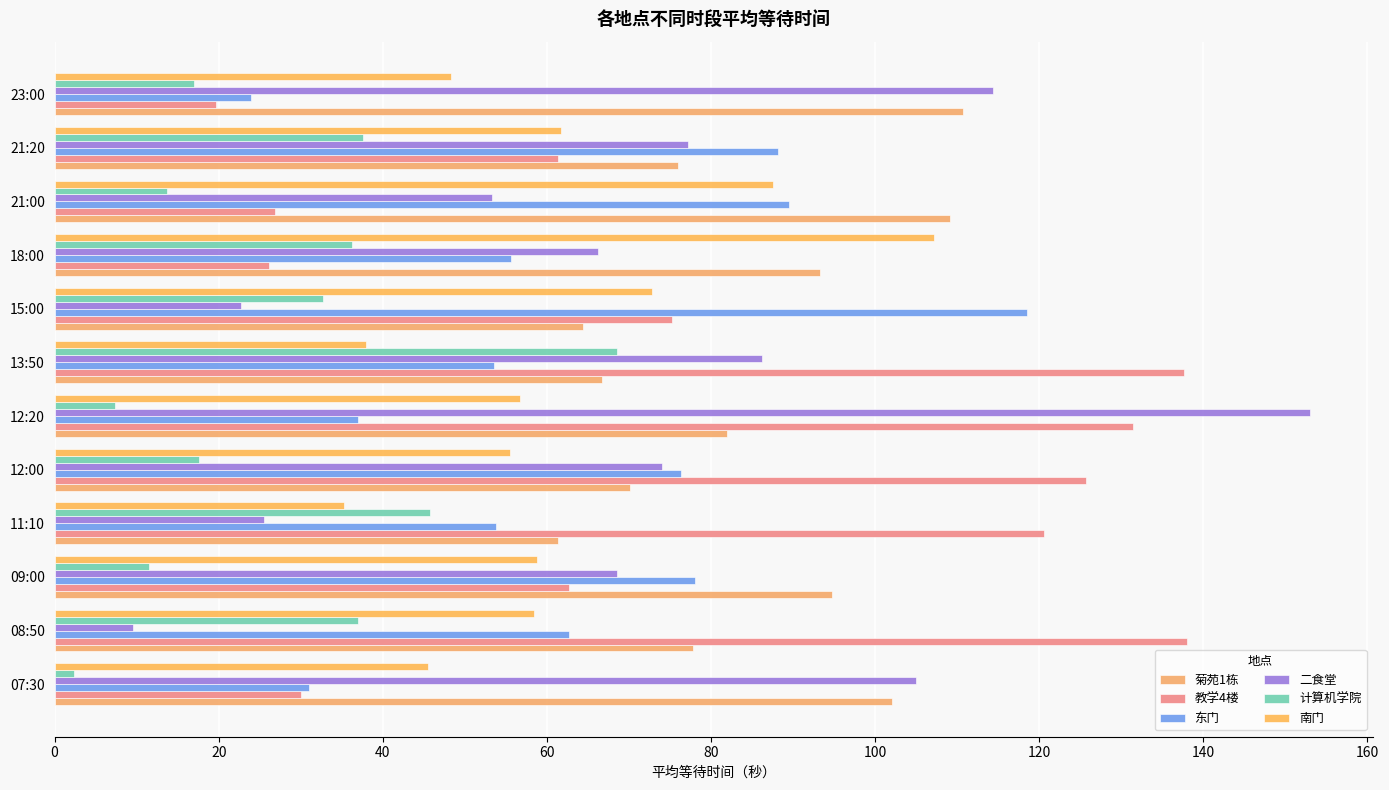

How many data points in 计算机学院 are above 32?

6